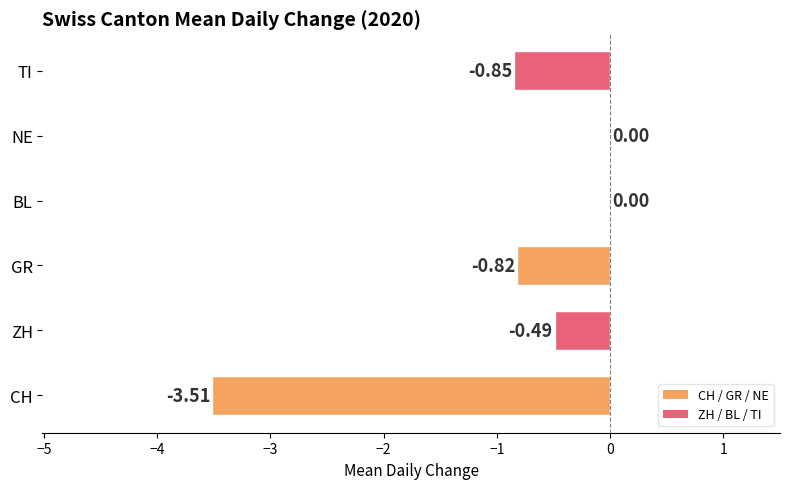

What is the change in value from CH to ZH?

+3.0